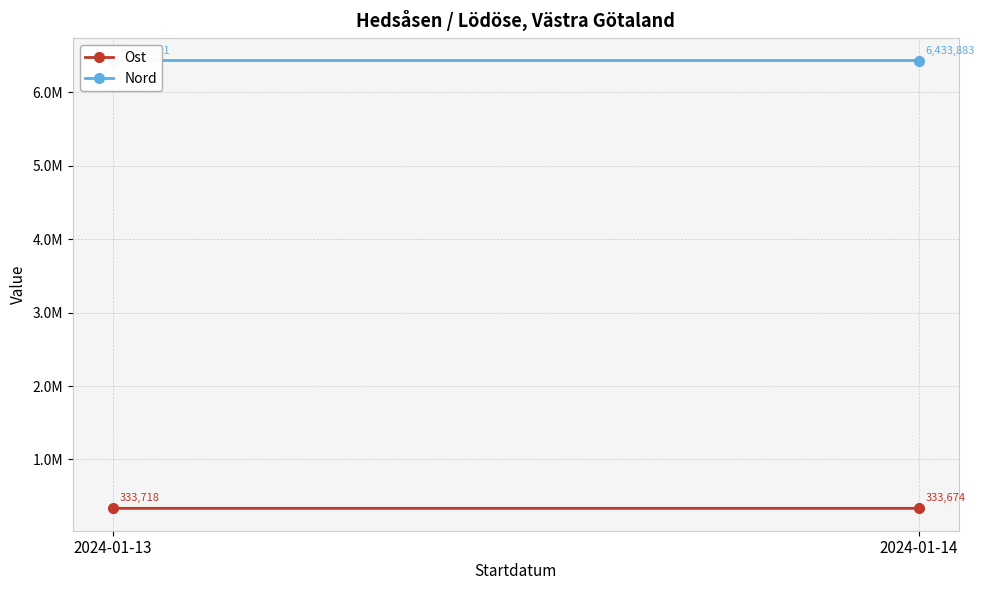

What is the difference between the maximum and minimum values in the Nord series?

38